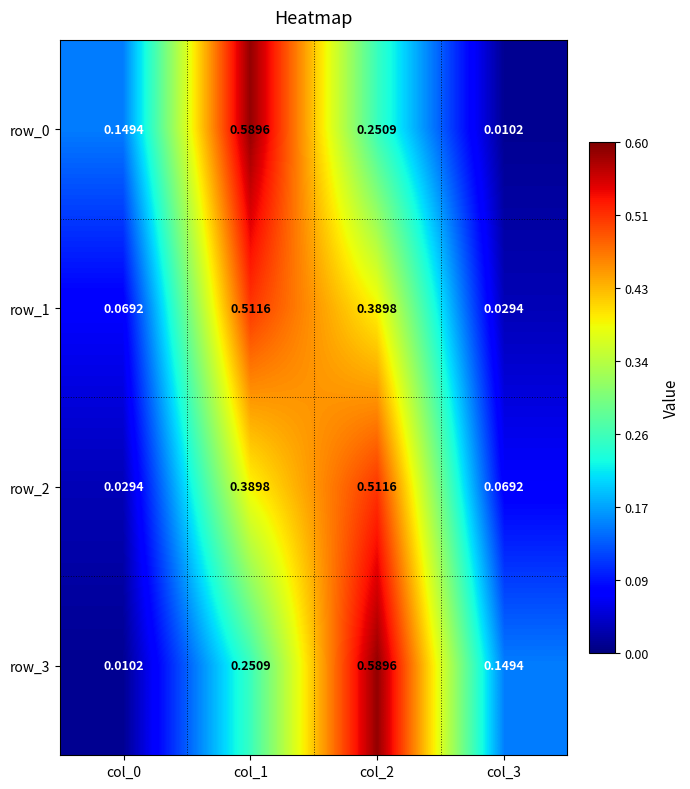

Is the value of row_1 at col_3 greater than the value of row_3 at col_2?

No